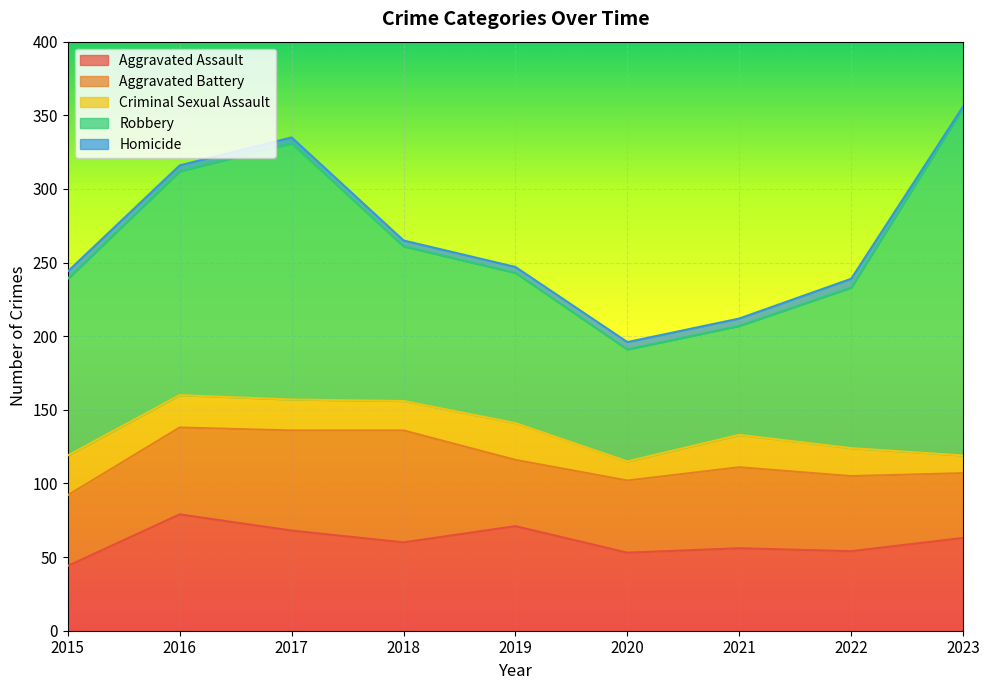

The Aggravated Battery series shows 45 at 2019. True or false?

True